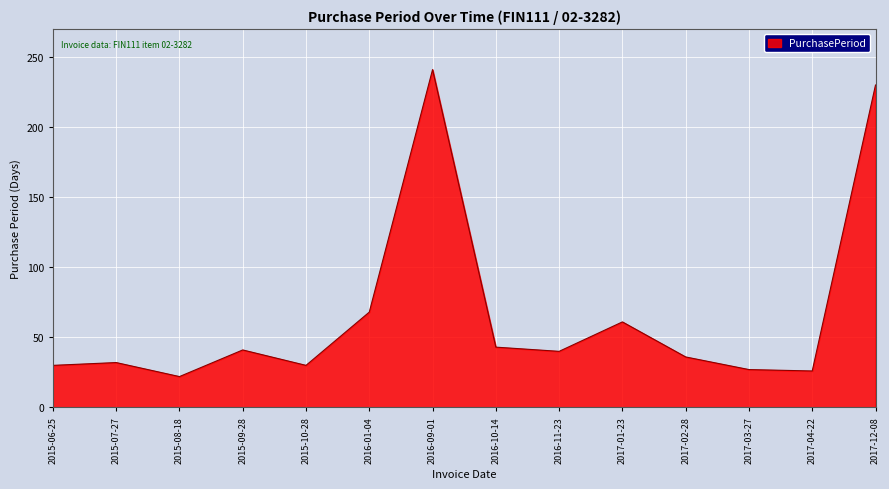

Does the chart have visible grid lines?

Yes